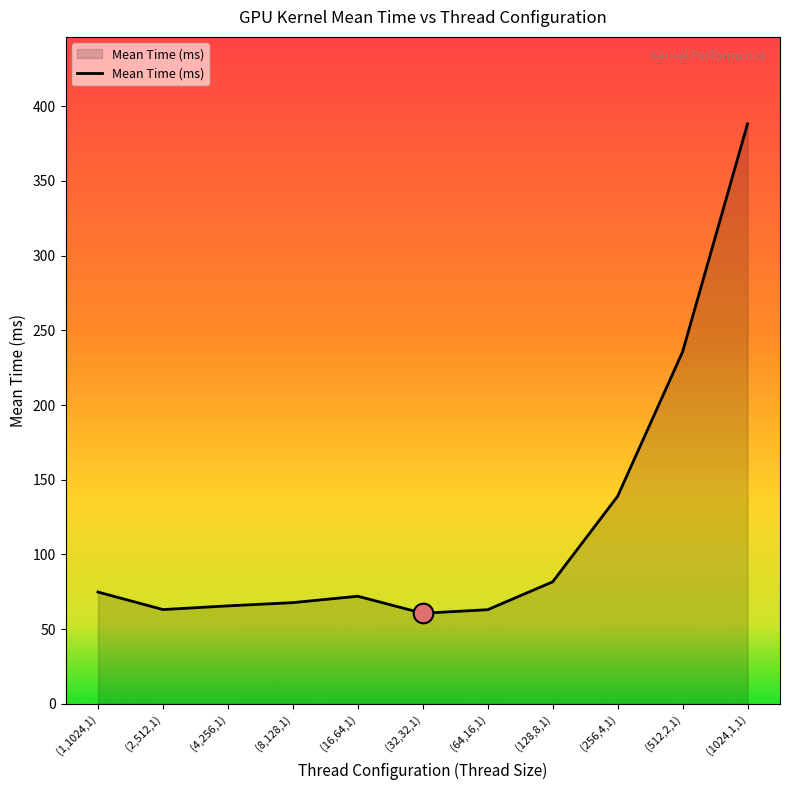

Between (16,64,1) and (64,16,1), which is larger?

(16,64,1)